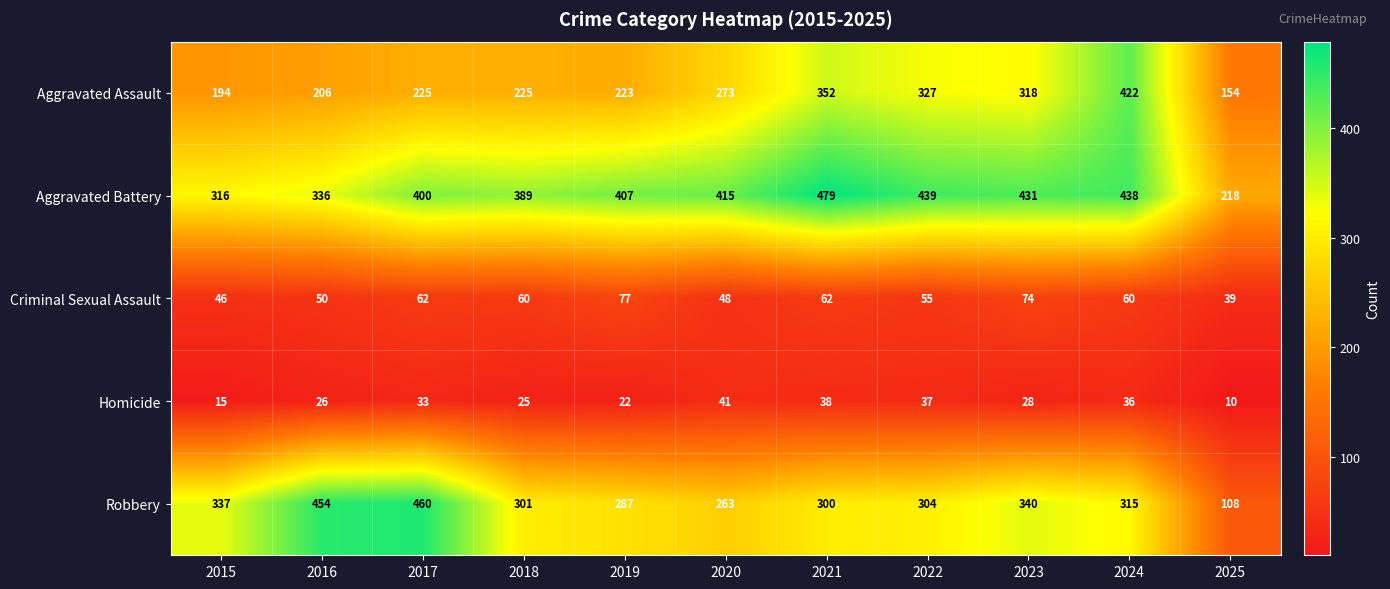

Which series has the largest total across all categories?

Aggravated Battery